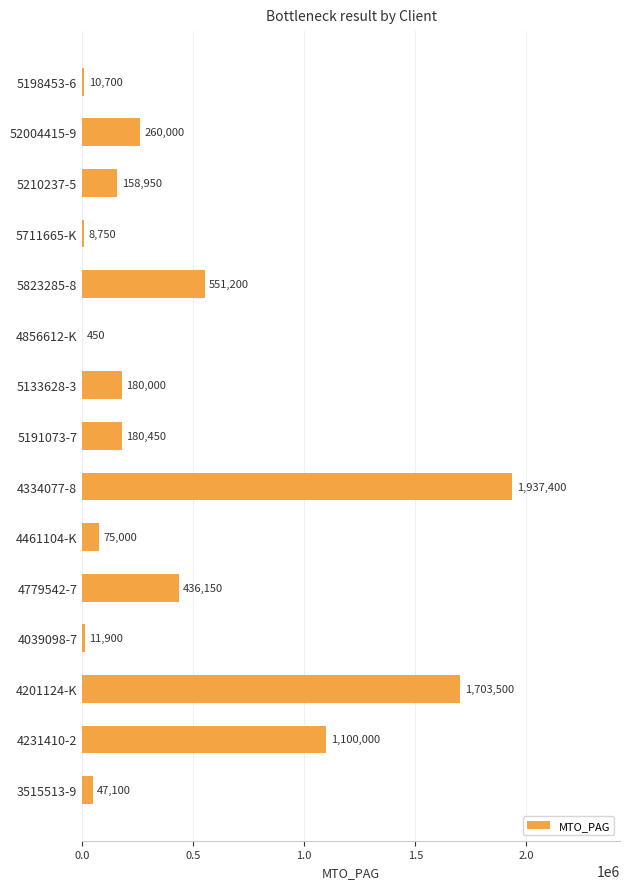

The value at 4201124-K is 1703500. True or false?

True